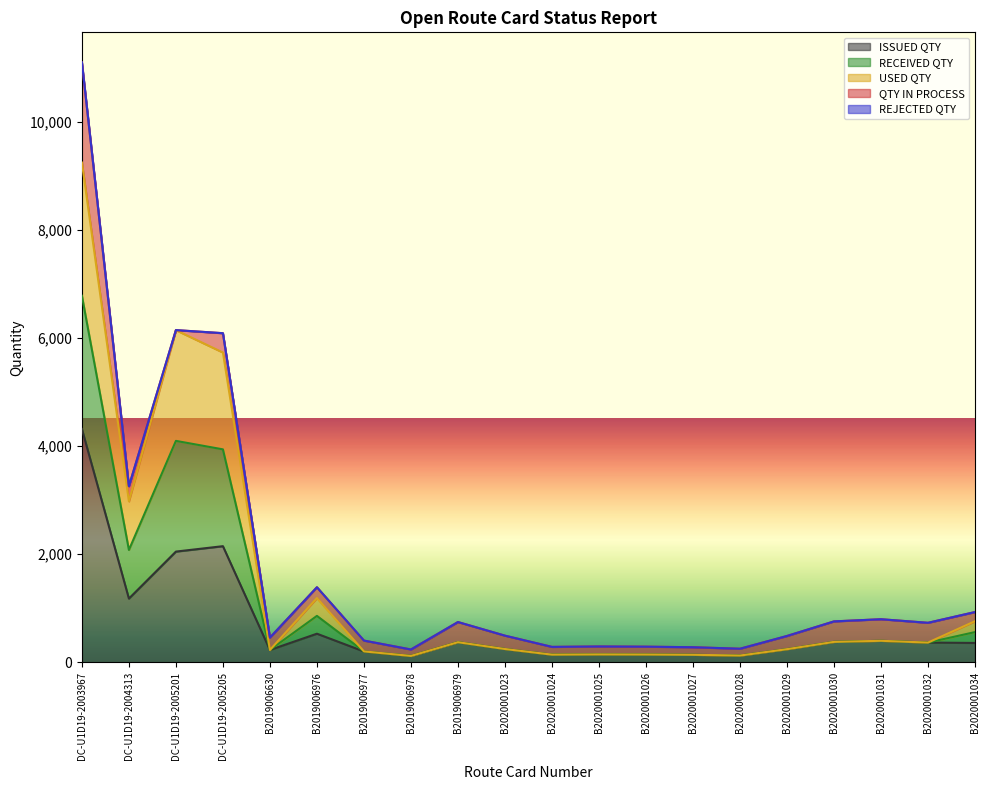

At how many categories does at least one series exceed 7821?

1